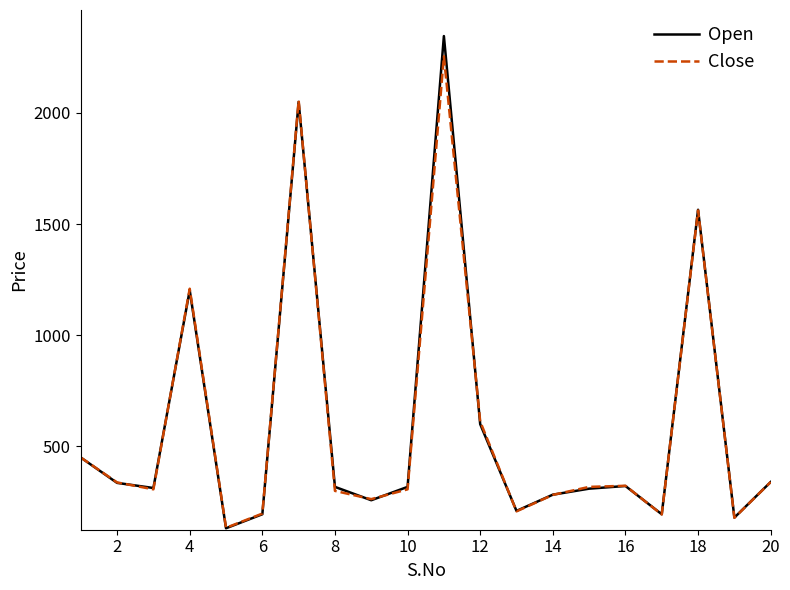

Which series has the widest spread of values?

Open